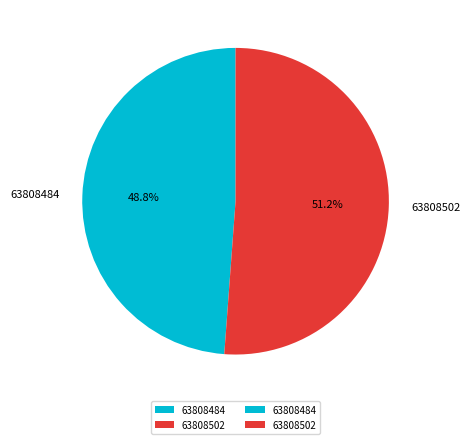

Which category accounts for the majority?

63808502